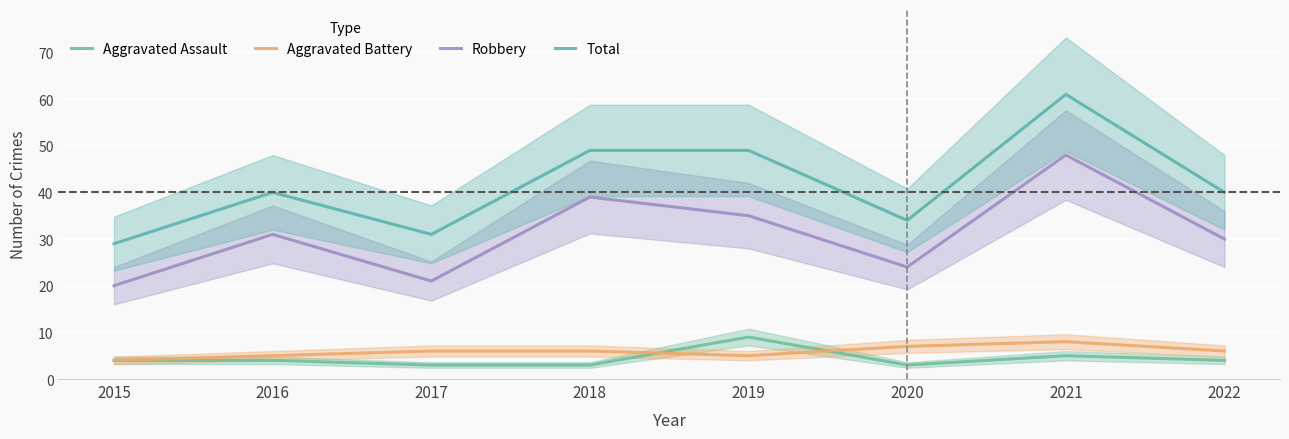

Count the number of categories in the chart.

8